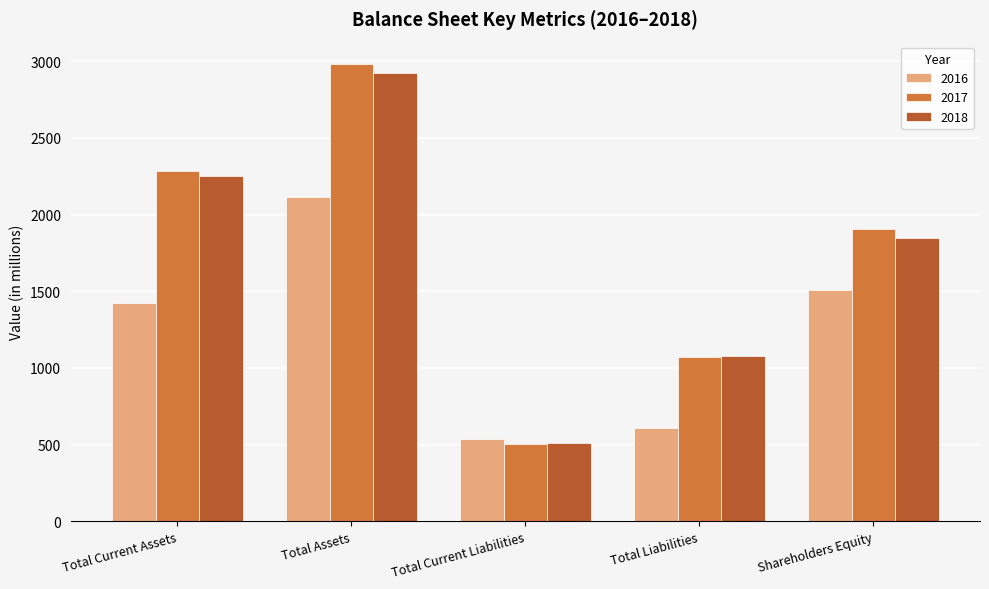

What is the spread (max minus min) of values at Total Current Liabilities?

30